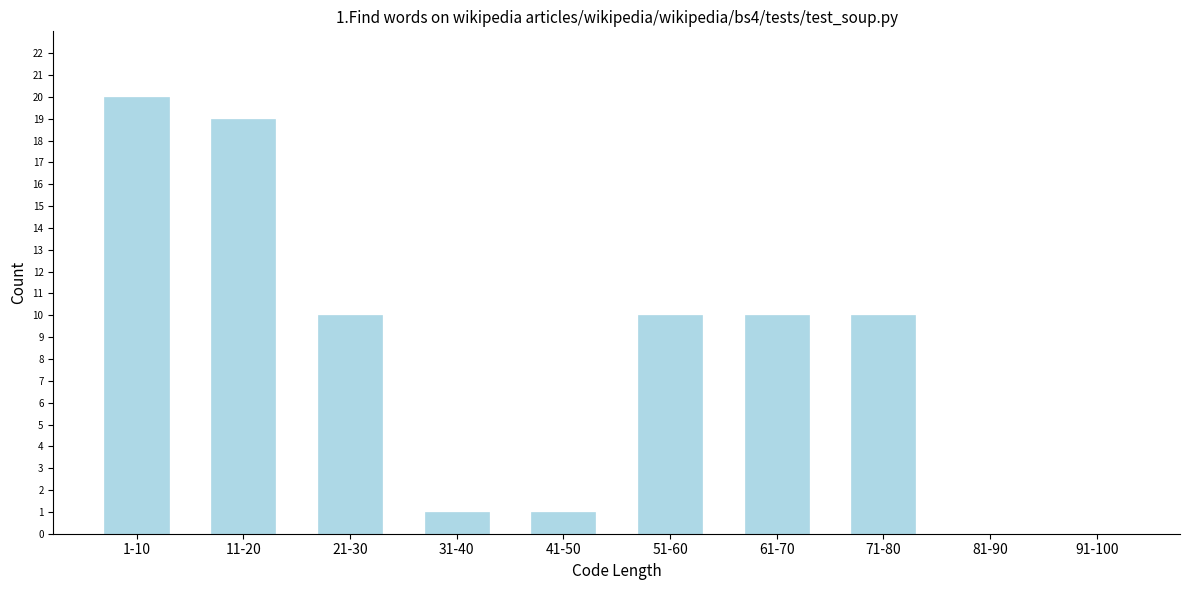

Reading left to right, what are all the values shown in this chart?

1-10=20	11-20=19	21-30=10	31-40=1	41-50=1	51-60=10	61-70=10	71-80=10	81-90=0	91-100=0